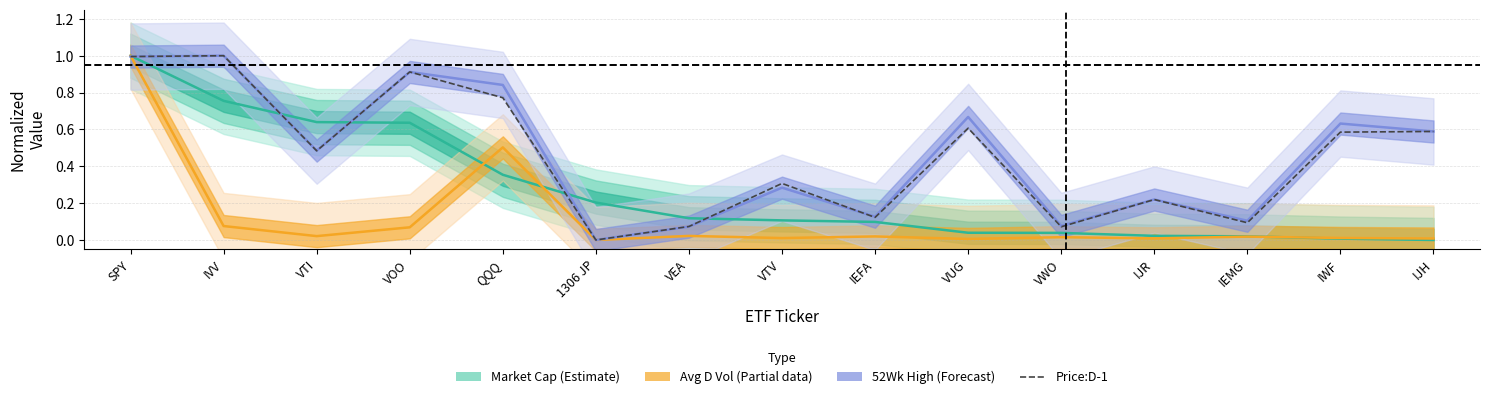

What is the sum of the values at VWO and IJH?

0.7